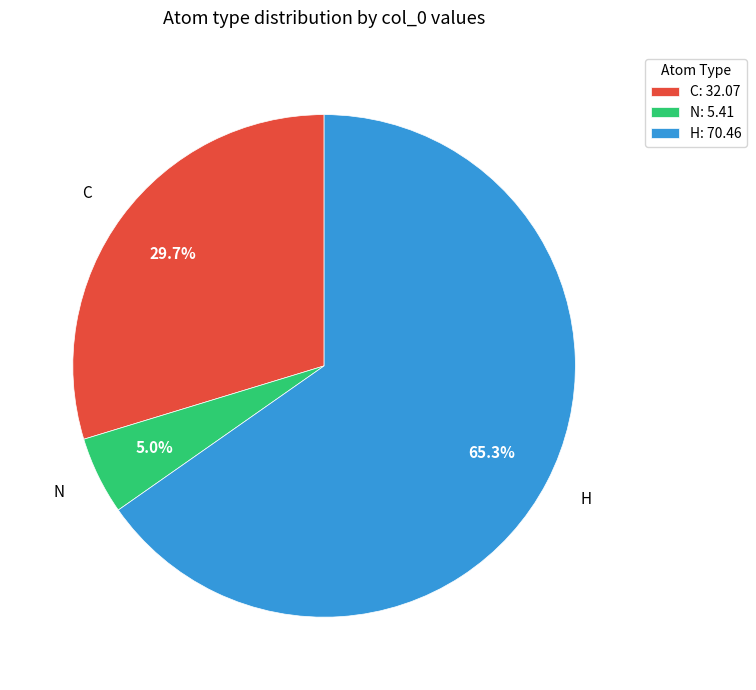

To the nearest percent, what portion does H represent?

65%